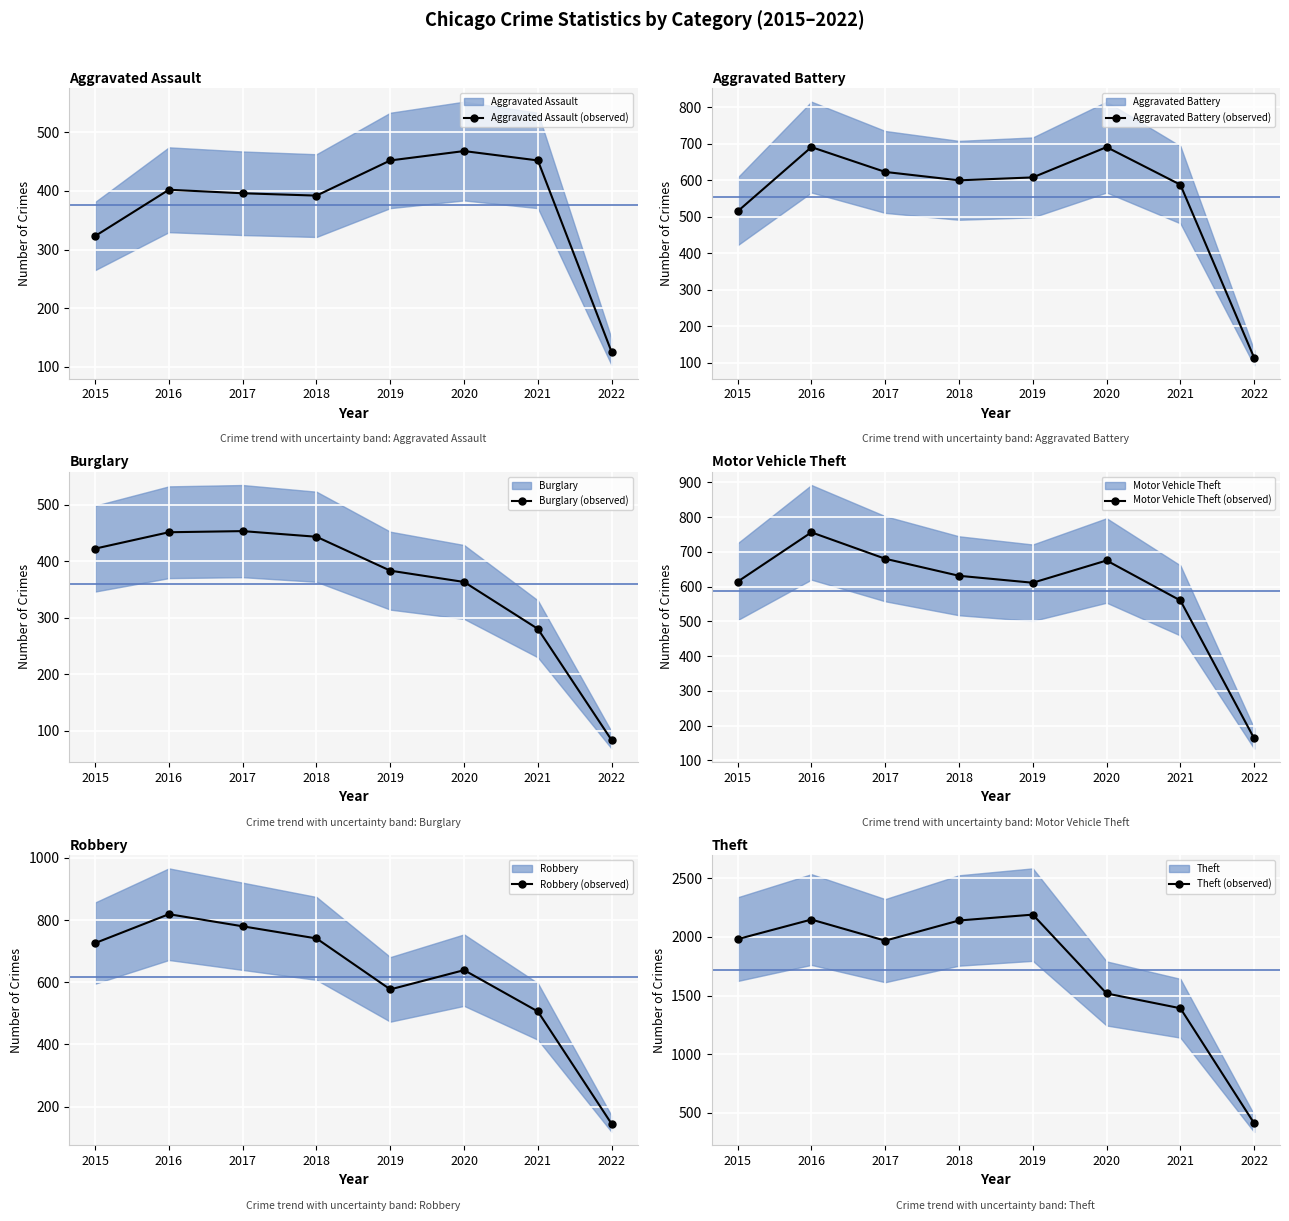

The value of Aggravated Assault (observed) at 2020 is 468. True or false?

True